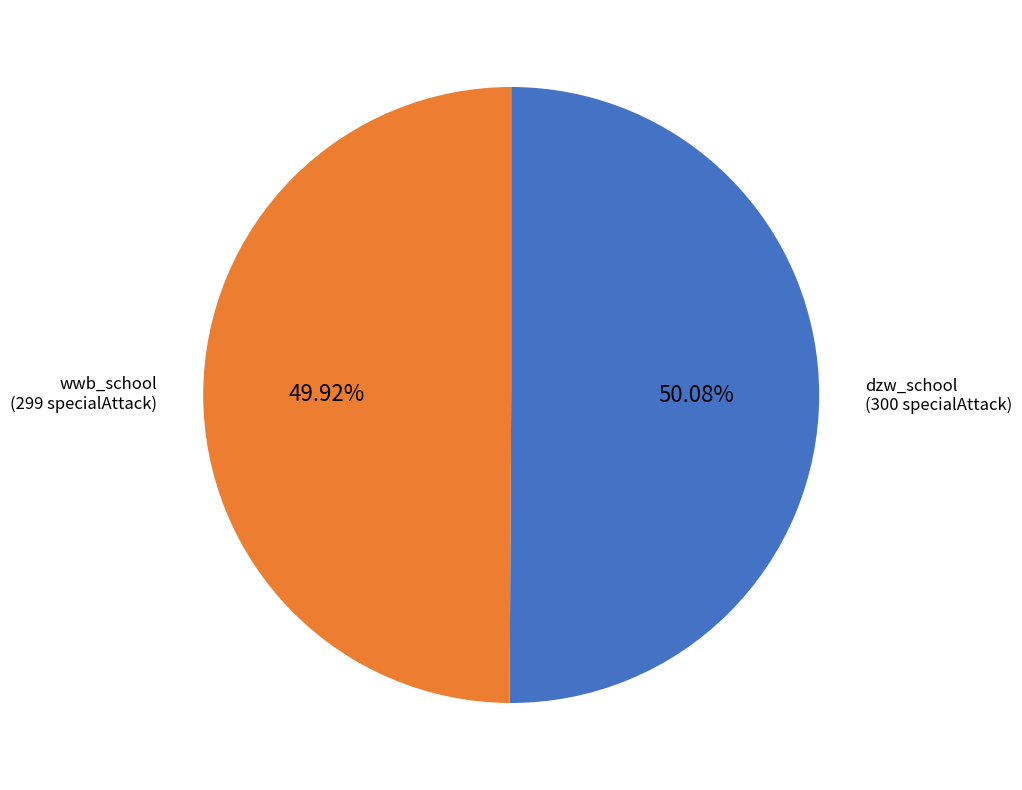

True or false: wwb_school accounts for 59% of the total.

False